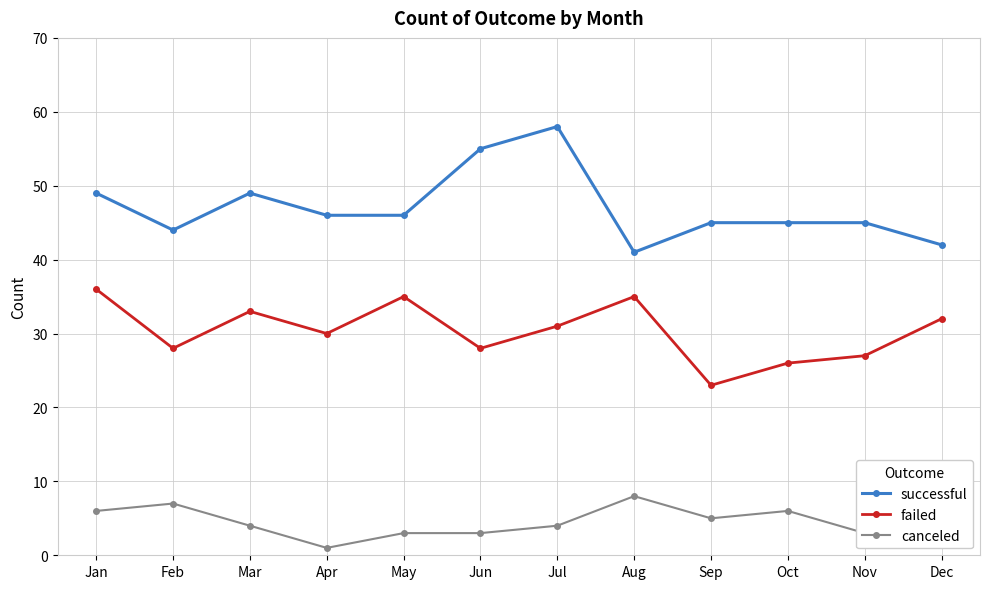

The failed series shows 36 at Jan. True or false?

True